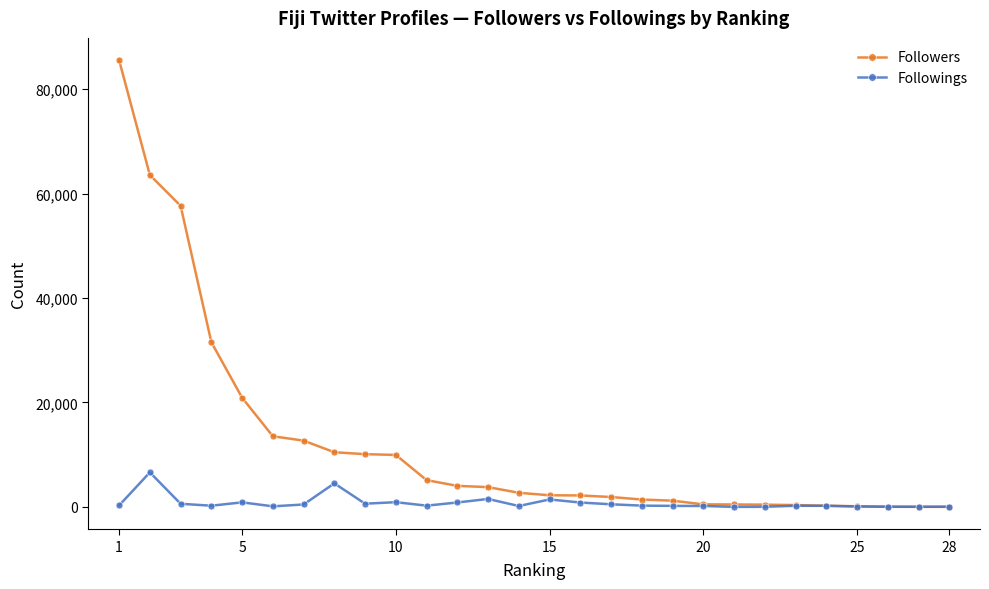

How many lines are shown in the chart?

2